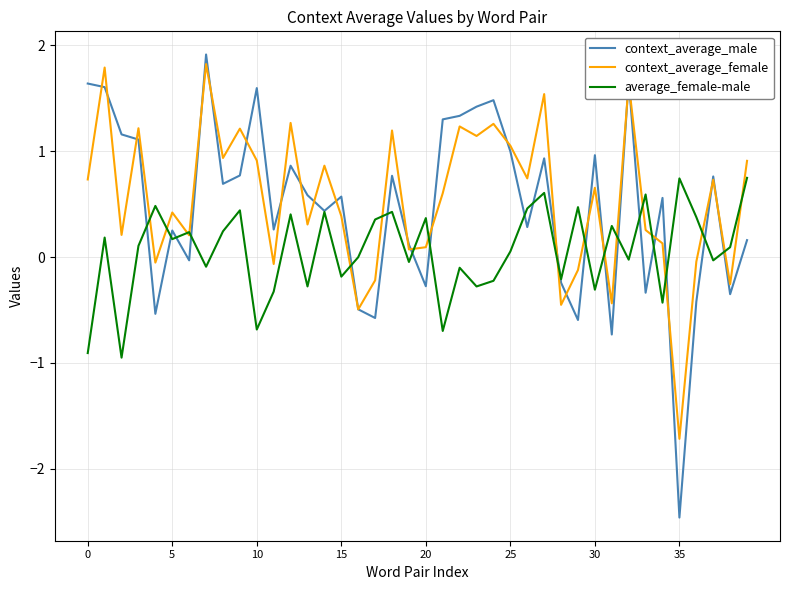

What is the maximum value shown in the chart?

1.9